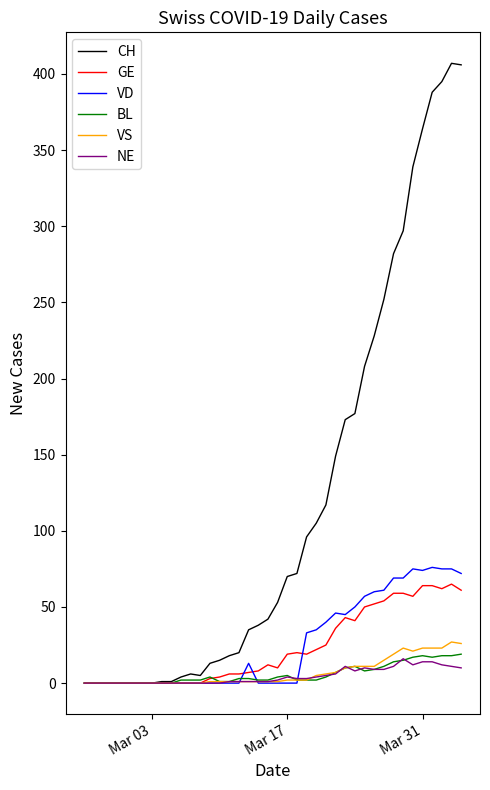

Which series has the widest spread of values?

CH